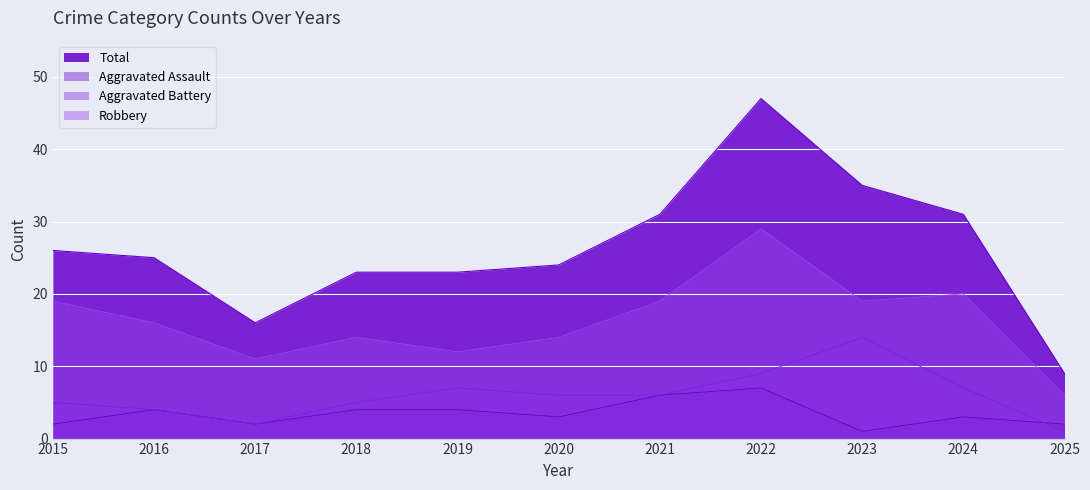

What is the minimum value for Aggravated Battery?

1